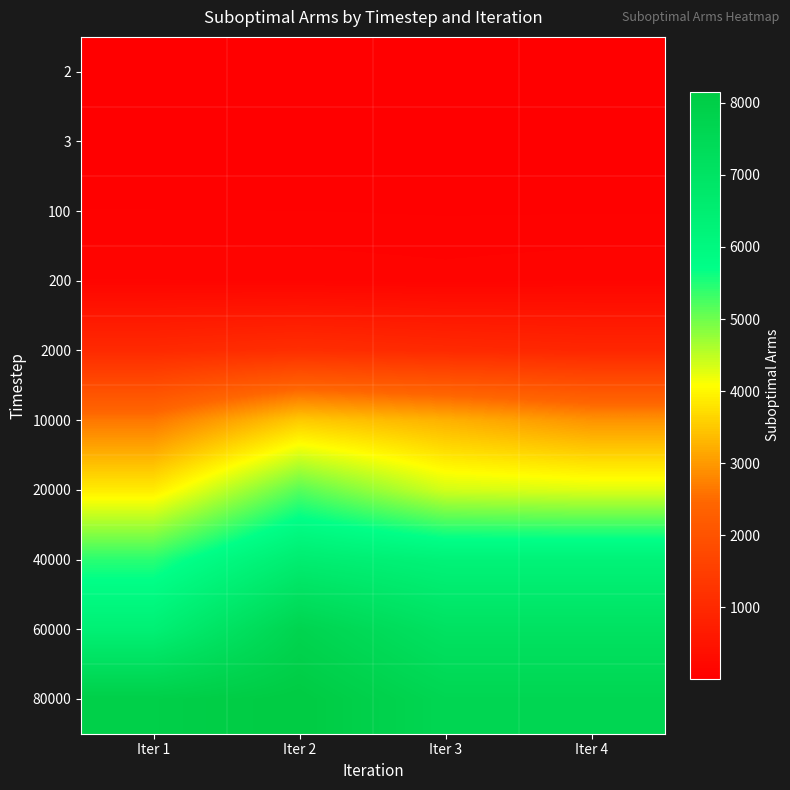

Which has a higher value, Iter 1 or Iter 2?

Iter 1